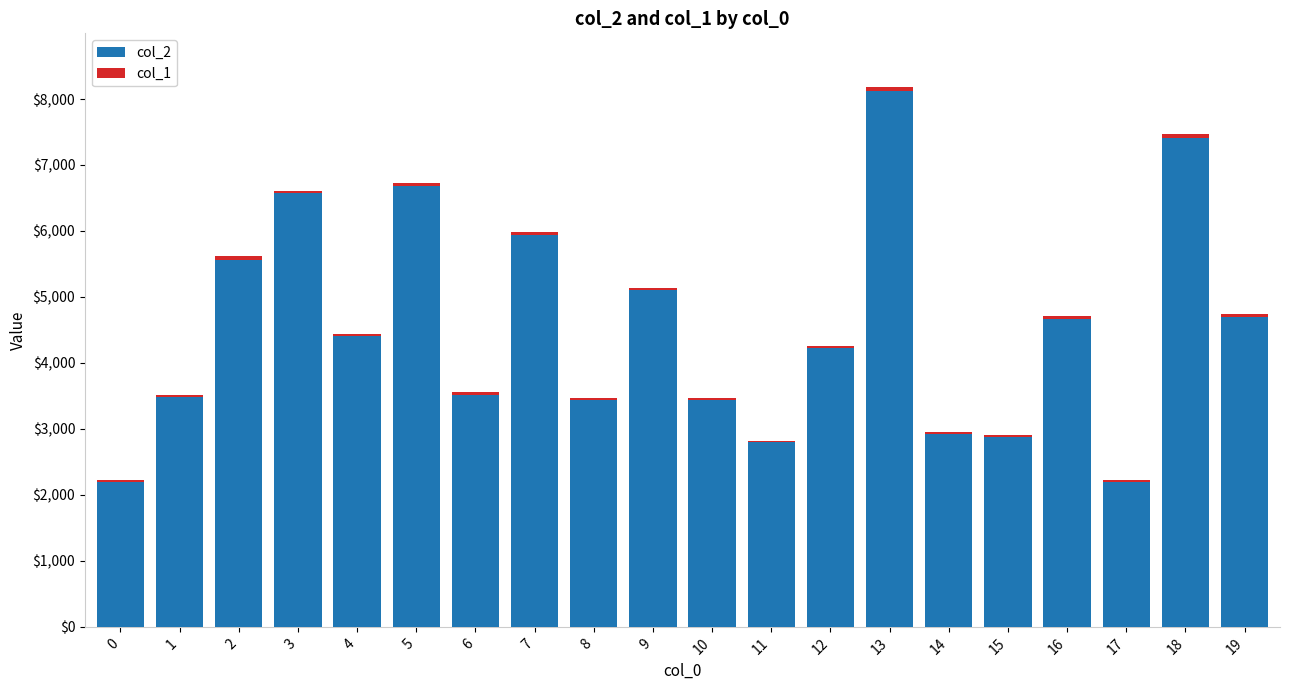

At which category is the sum across all series the highest?

13